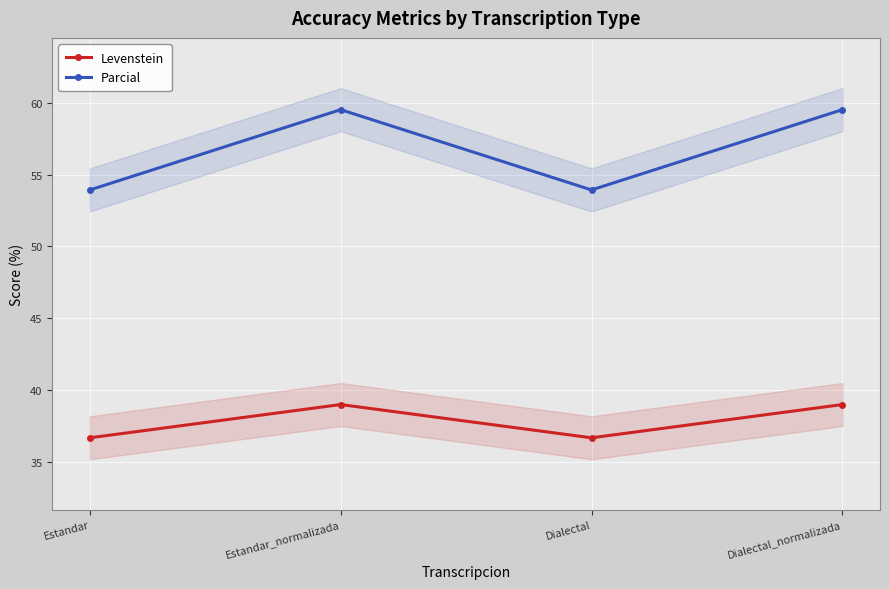

Count the number of data series in this chart.

2